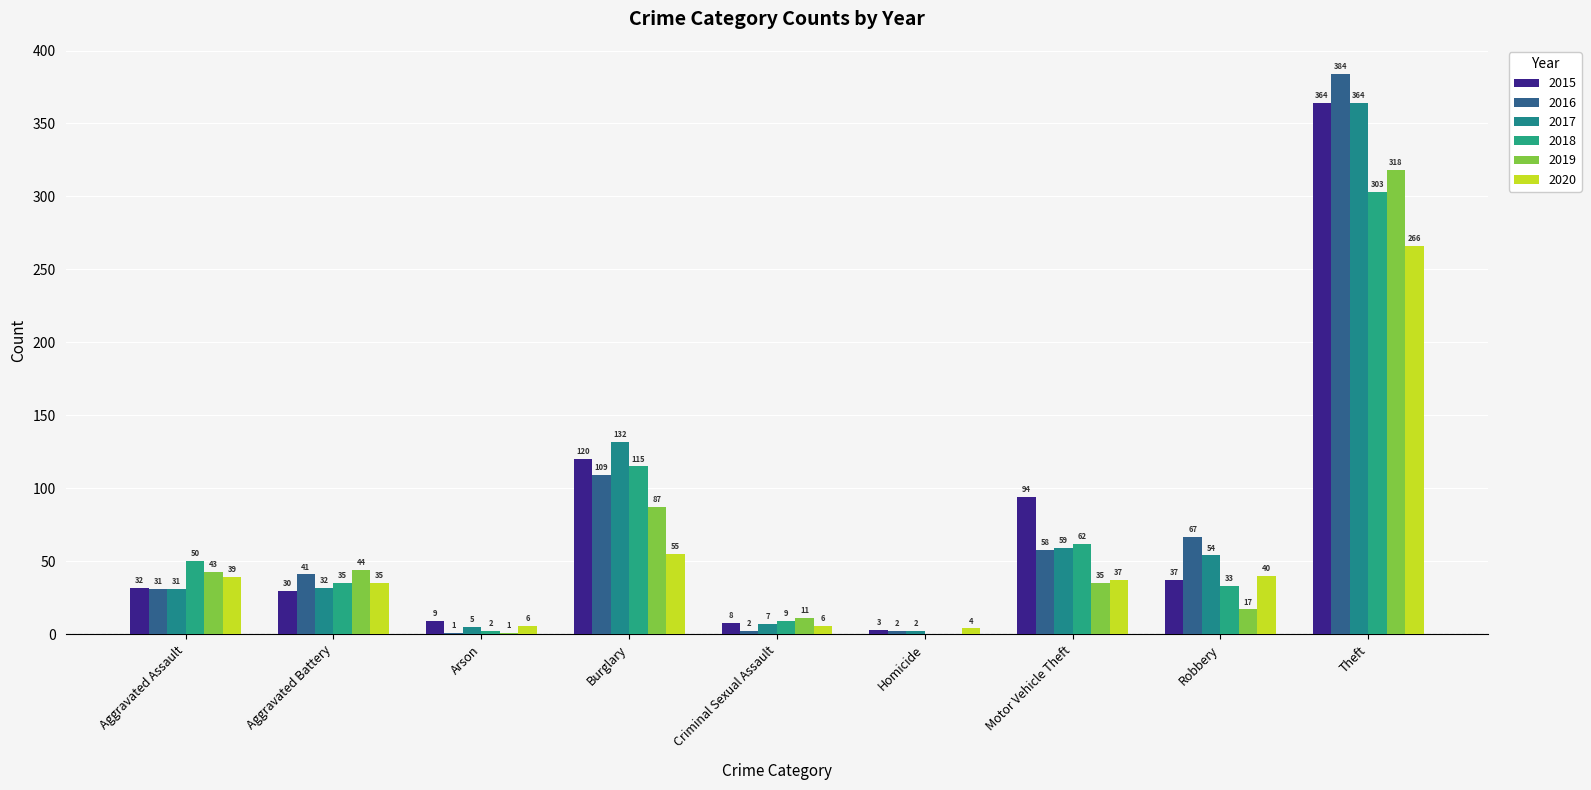

At which label does 2015 first exceed 32?

Burglary